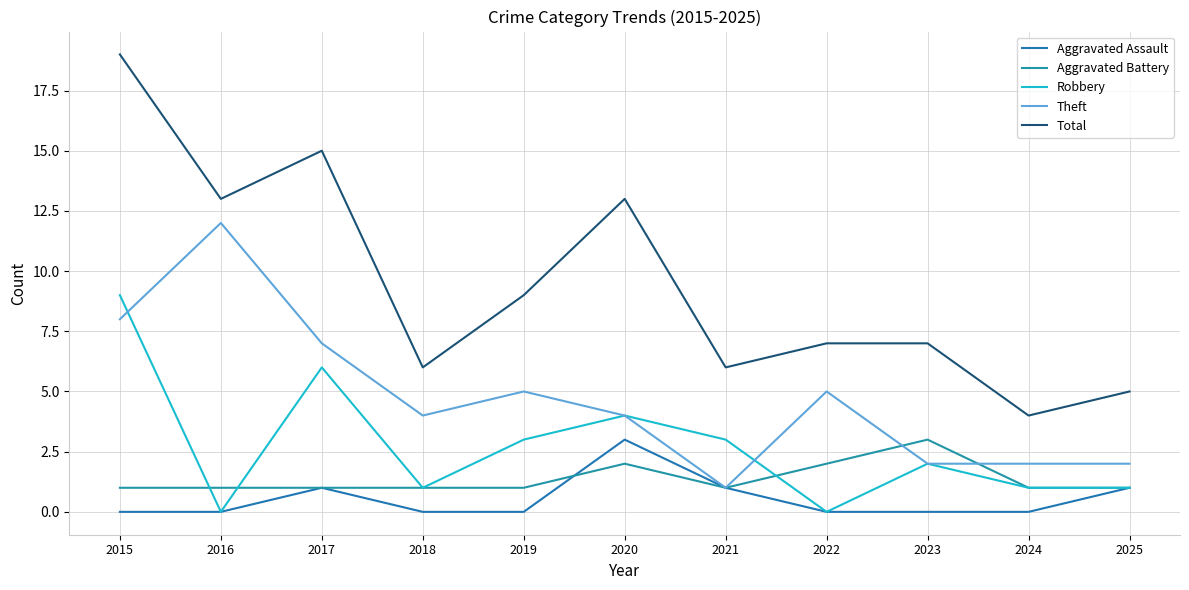

In Theft, how many points are lower than both neighbors (excluding endpoints)?

2